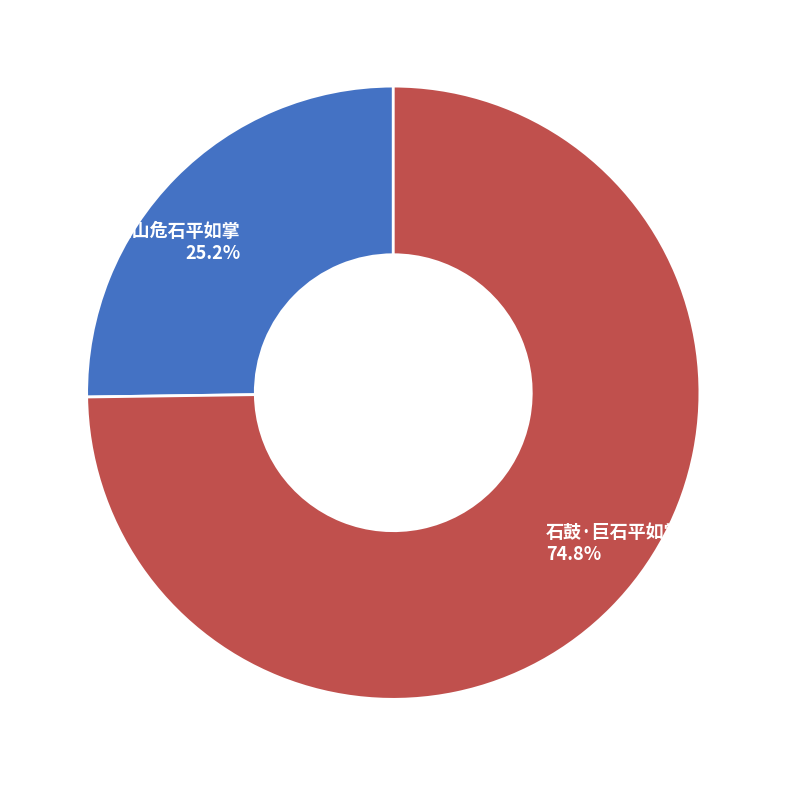

What is the ratio of the value at 石禅床·空山危石平如掌 to the value at 石鼓·巨石平如掌?

0.3